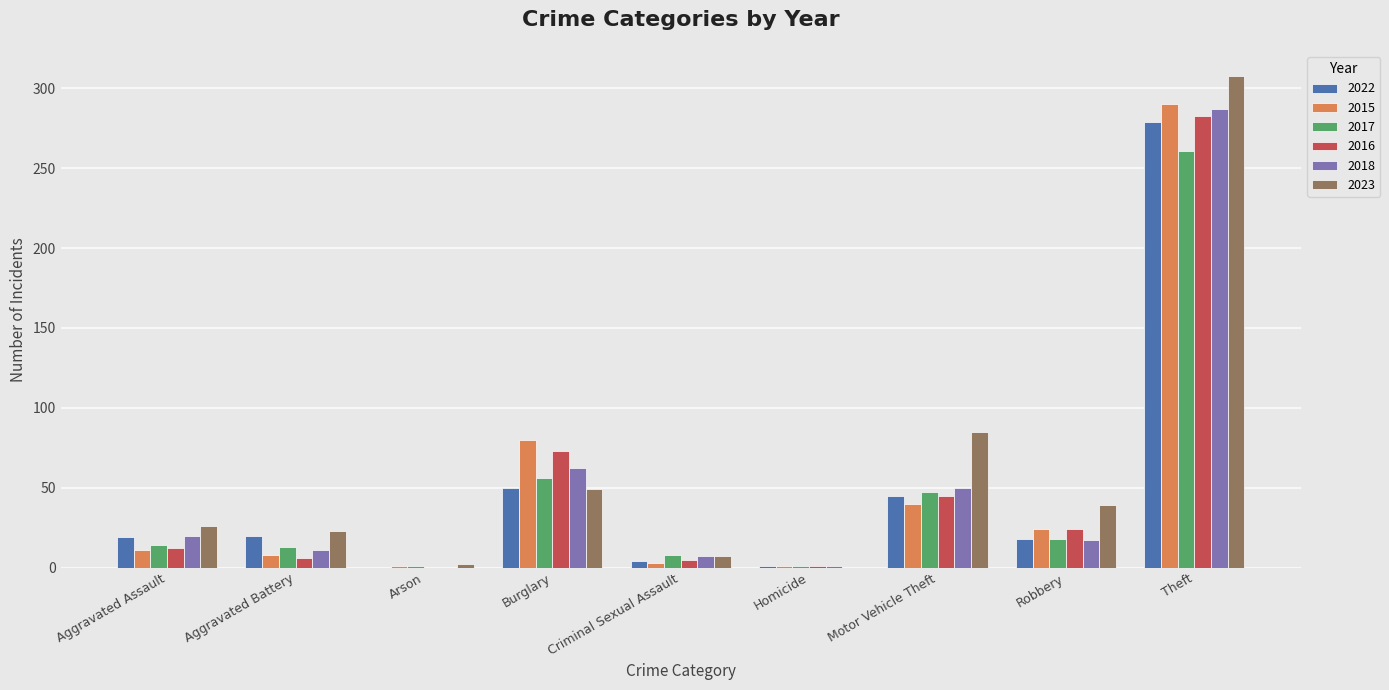

Count the number of categories in the chart.

9